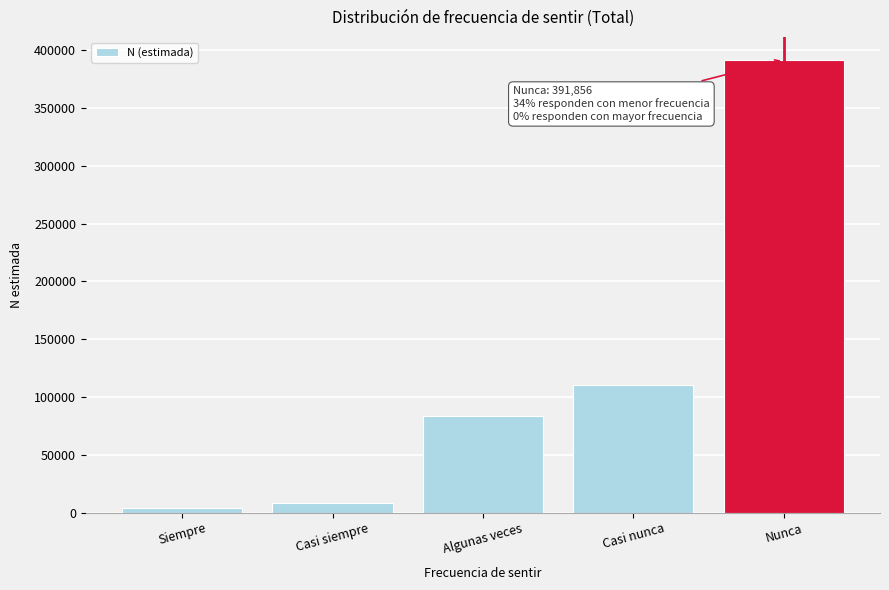

Reading left to right, list all the values displayed in this chart.

3908	8229	83298	110439	391856